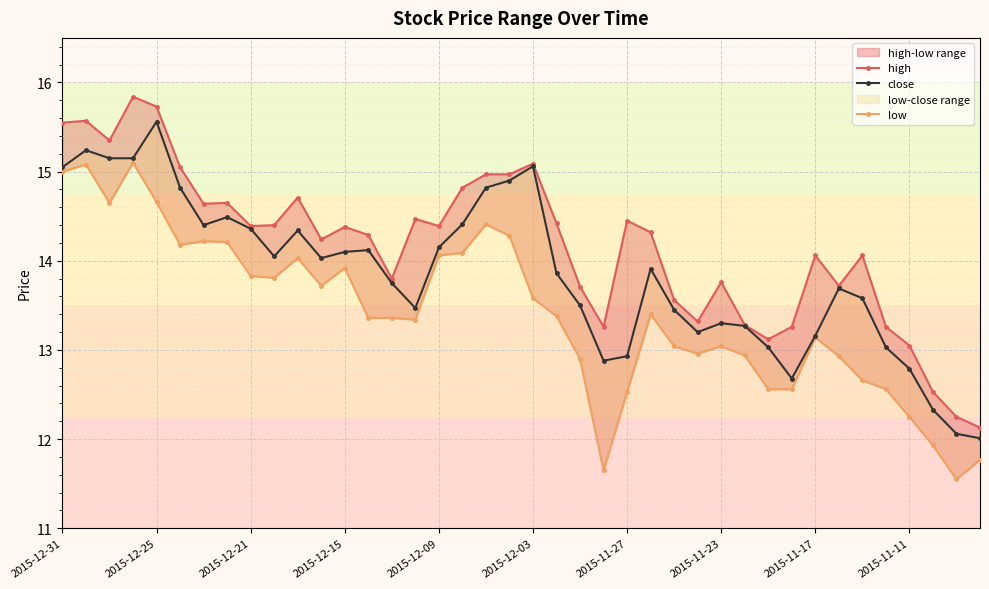

How many lines are shown in the chart?

3